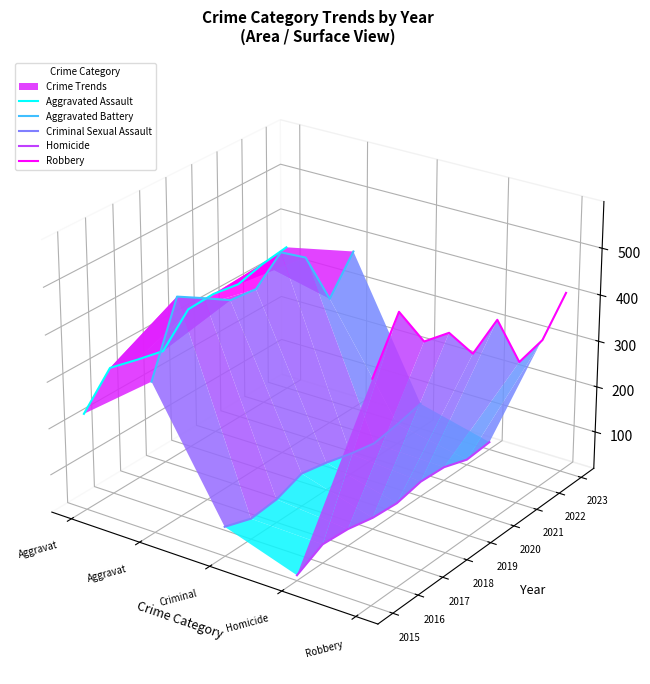

Count the number of data series in this chart.

5